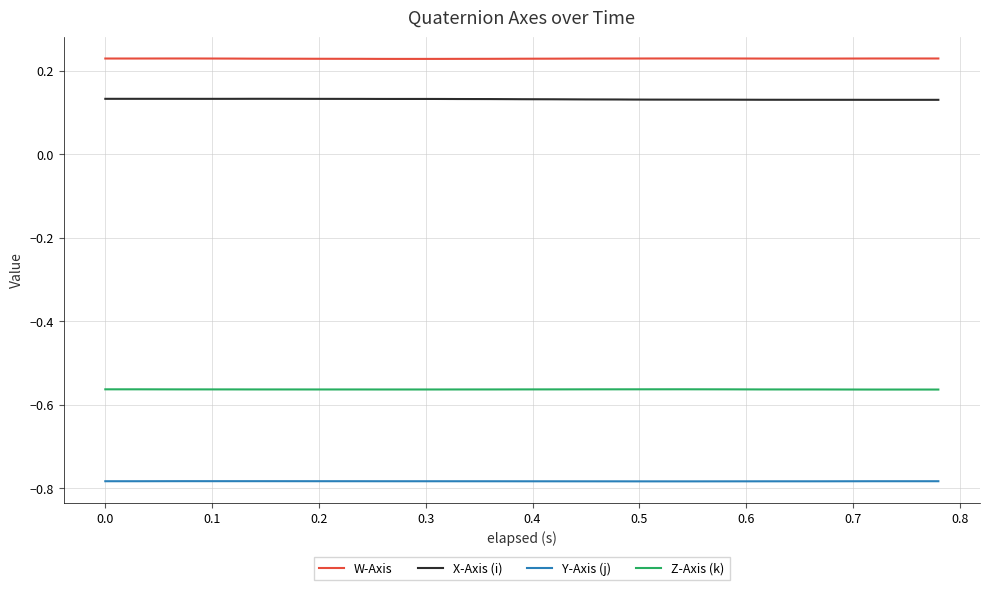

Which series has the largest total across all categories?

W-Axis